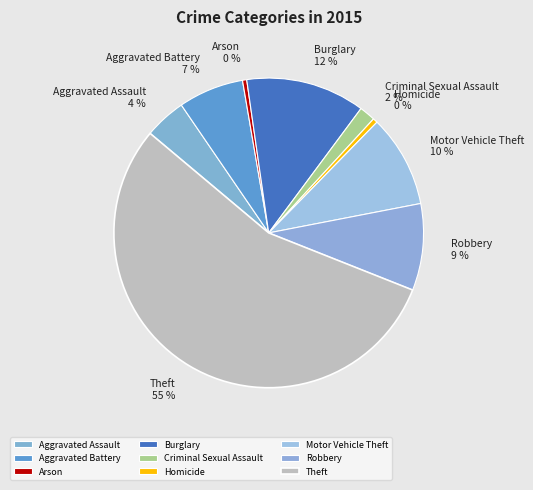

How many slices are in this pie chart?

9